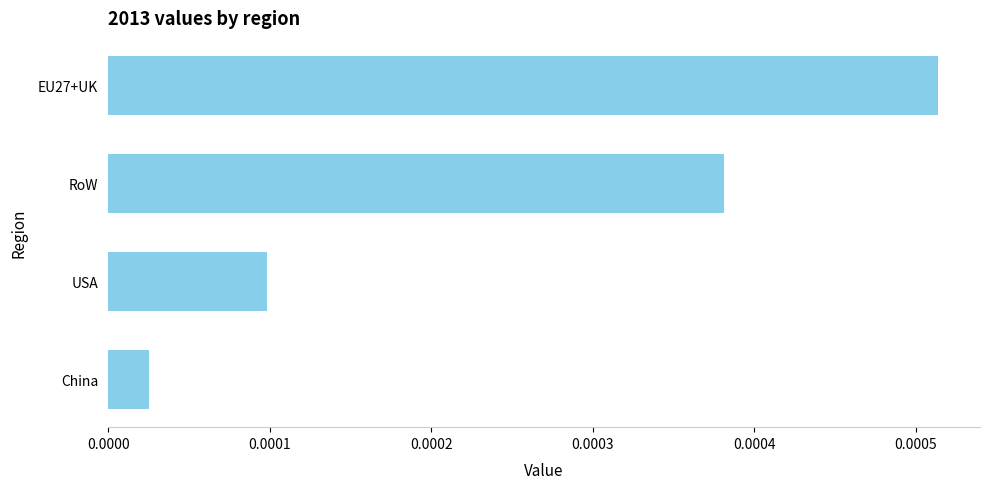

Which label corresponds to the smallest value in the chart?

China